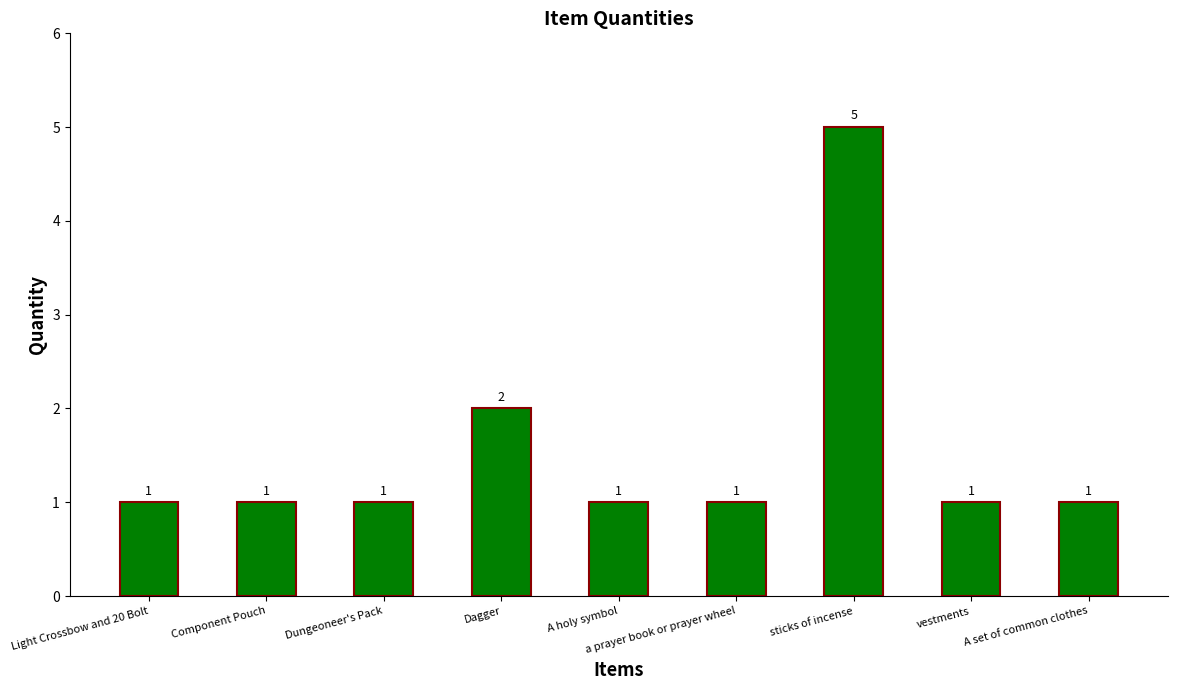

Count the values in the range 1 to 2.

8